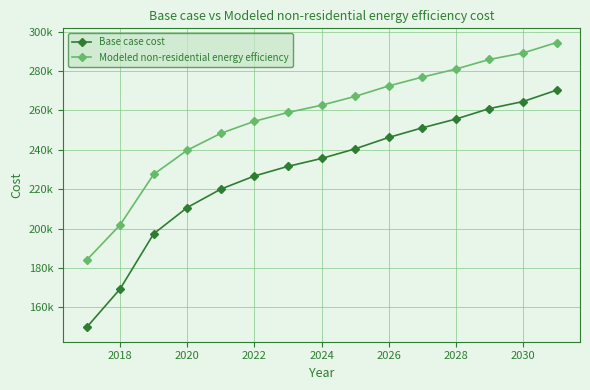

List the series in order of their overall mean, lowest first.

Base case cost, Modeled non-residential energy efficiency